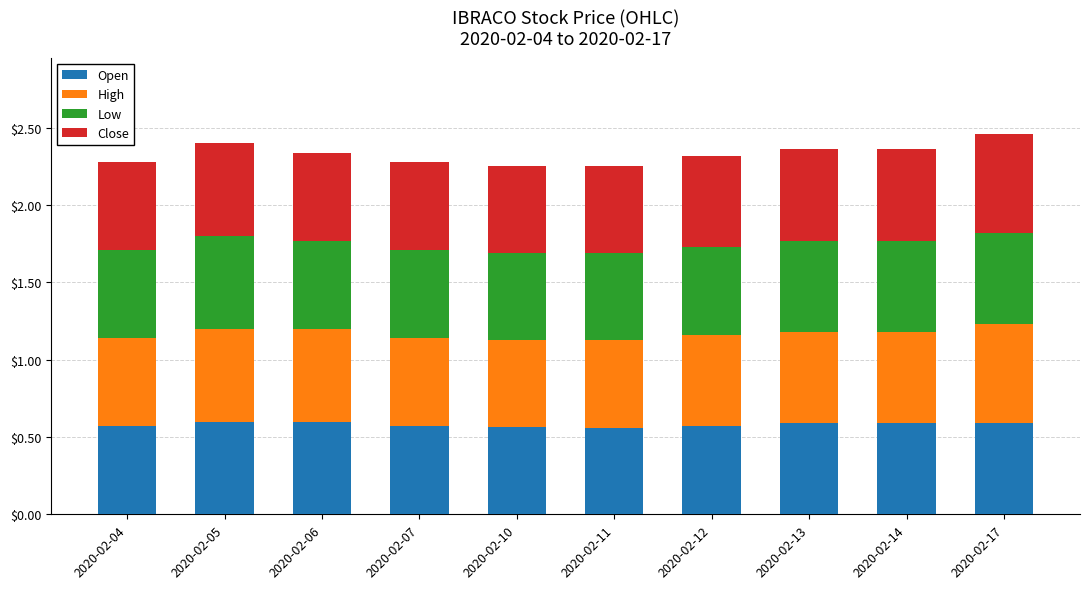

What is the total value across all series at 2020-02-07?

2.3